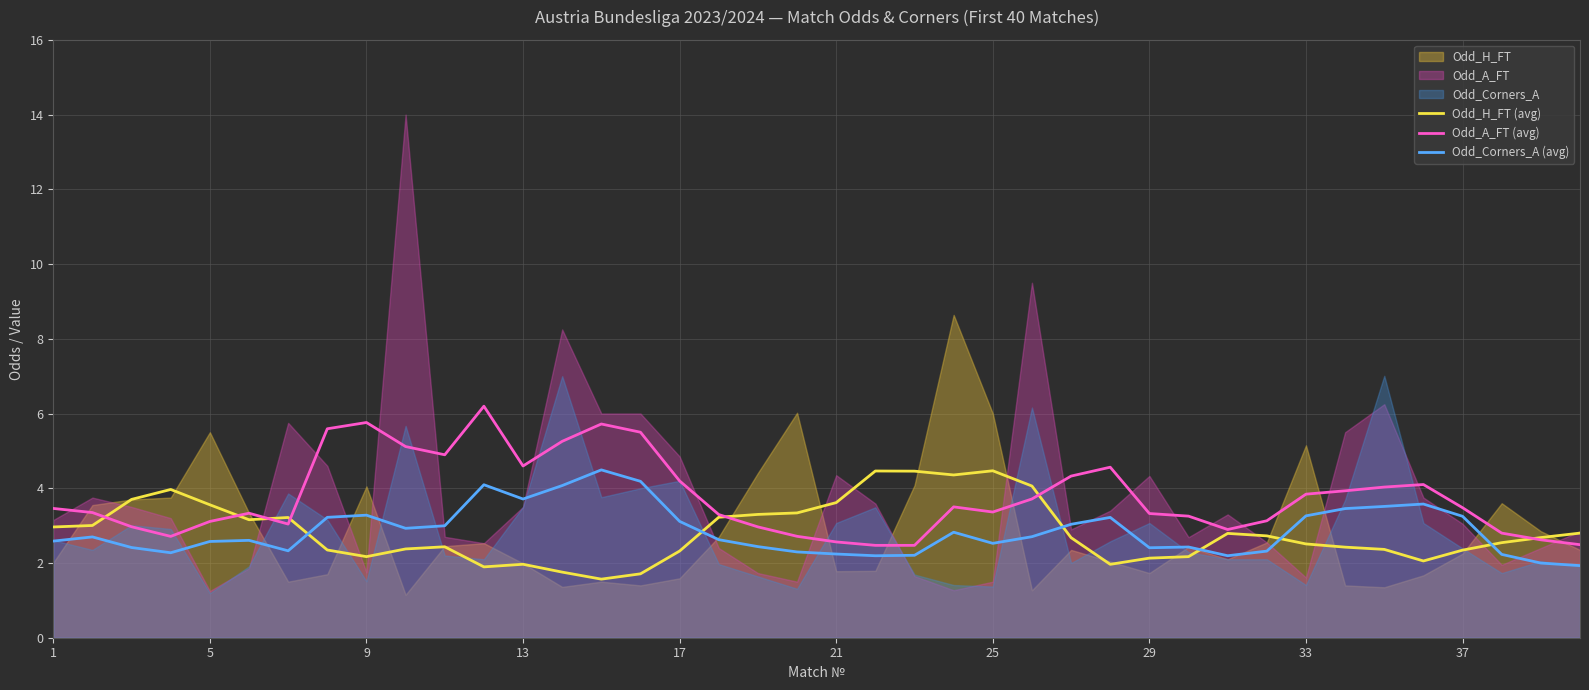

How many values in the Odd_A_FT (avg) series are below 3?

11